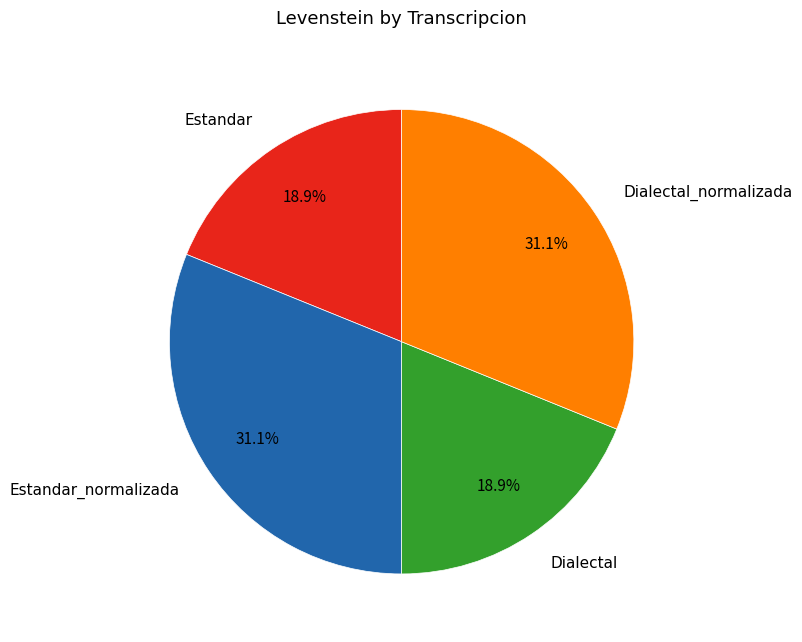

To the nearest percent, what portion does Estandar_normalizada represent?

31%